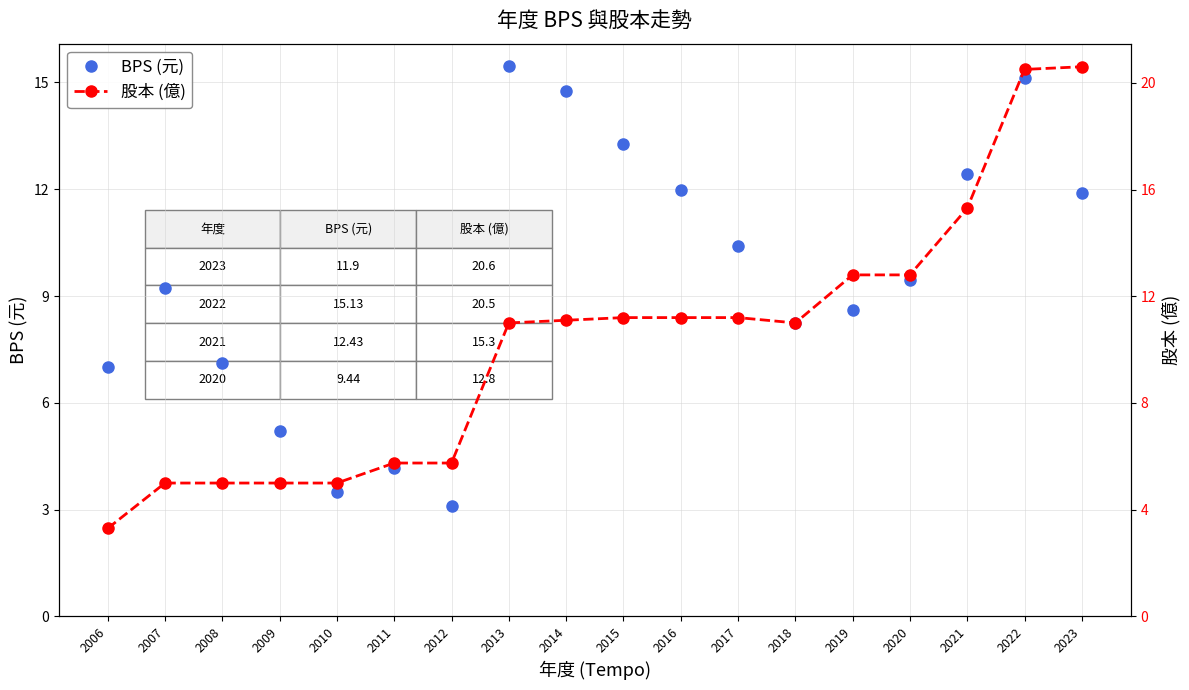

Is the value of 股本 (億) at 2006 greater than the value of BPS (元) at 2006?

No